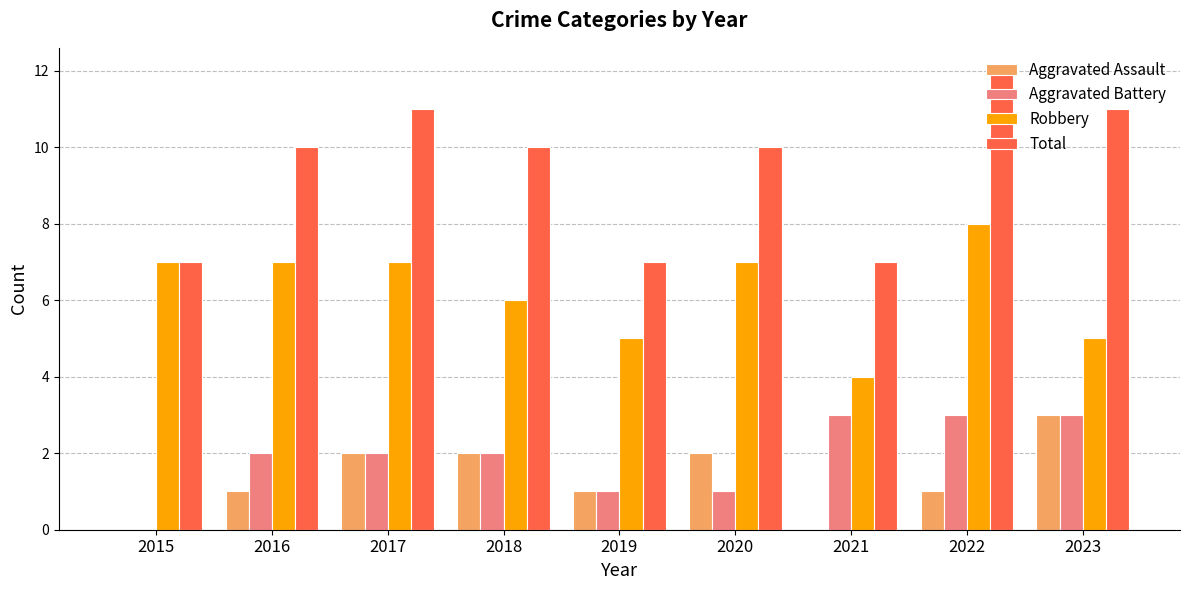

Reading left to right, what are all the values shown in this chart?

Aggravated Assault: 2015=0	2016=1	2017=2	2018=2	2019=1	2020=2	2021=0	2022=1	2023=3
Aggravated Battery: 2015=0	2016=2	2017=2	2018=2	2019=1	2020=1	2021=3	2022=3	2023=3
Robbery: 2015=7	2016=7	2017=7	2018=6	2019=5	2020=7	2021=4	2022=8	2023=5
Total: 2015=7	2016=10	2017=11	2018=10	2019=7	2020=10	2021=7	2022=12	2023=11